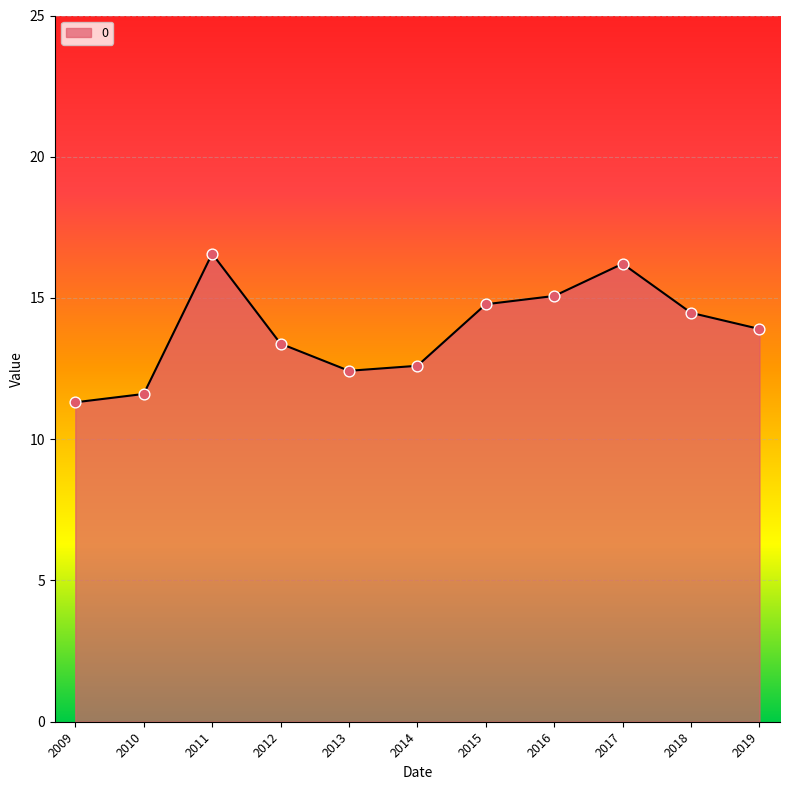

What is the ratio of the value at 2009 to the value at 2011?

0.7